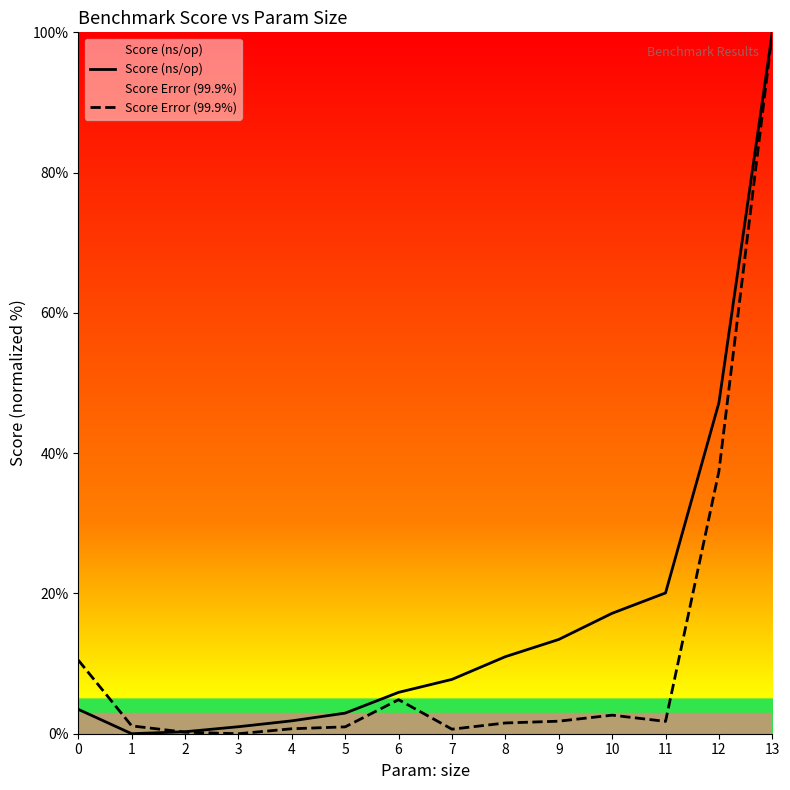

At how many categories does at least one series exceed 31?

2